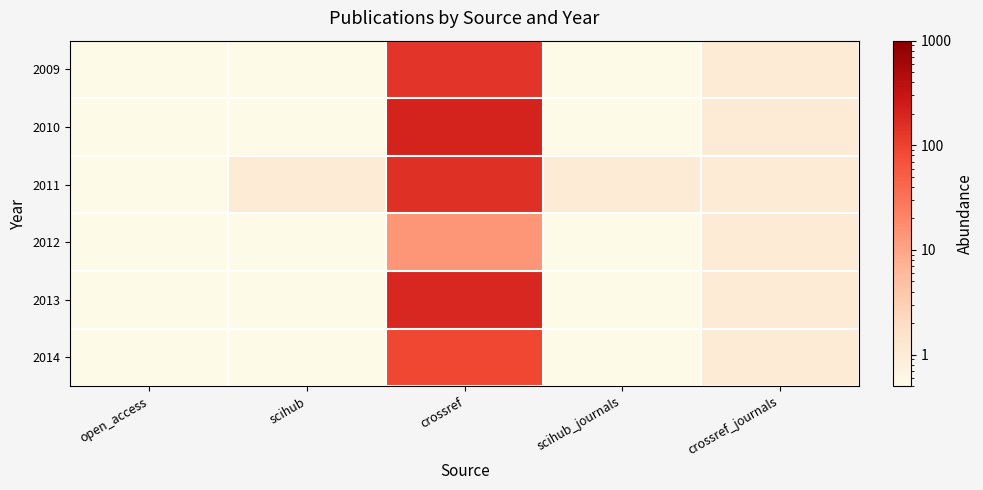

How many distinct data groups are displayed?

6